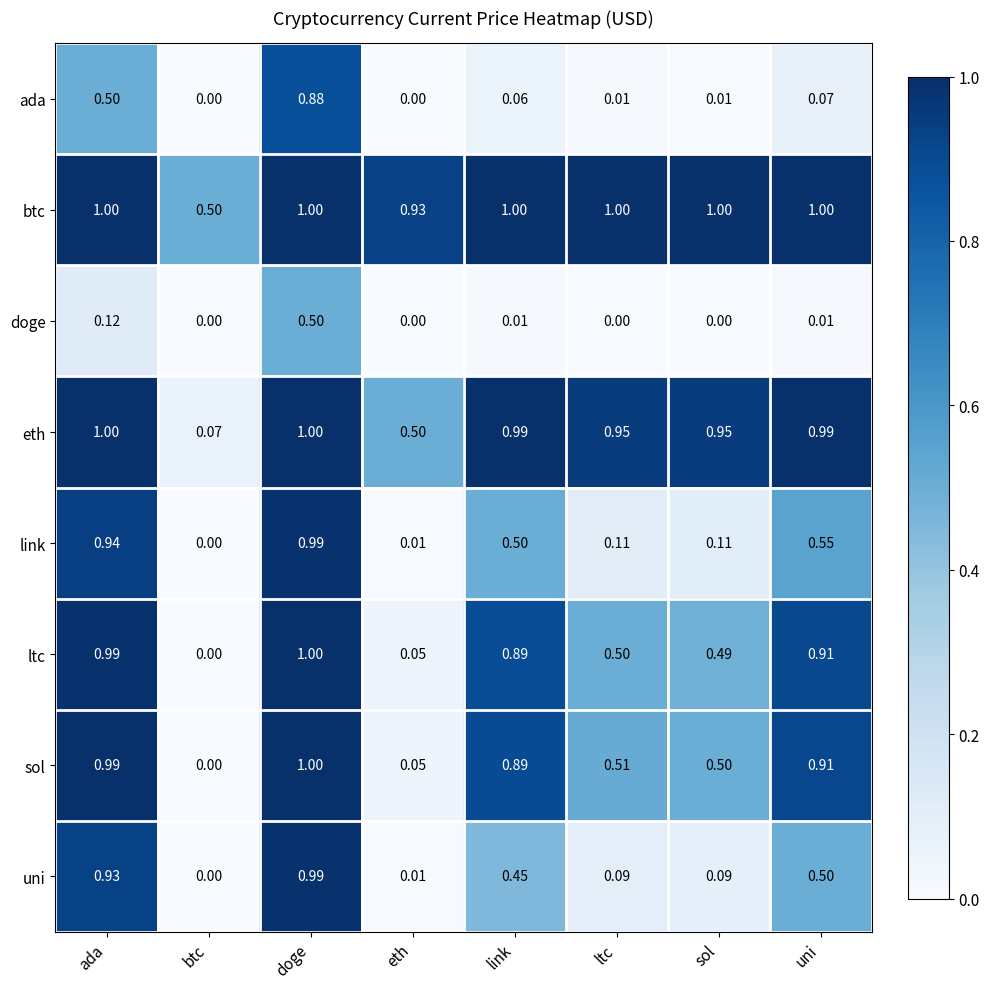

Which category has the highest value in the doge series?

doge